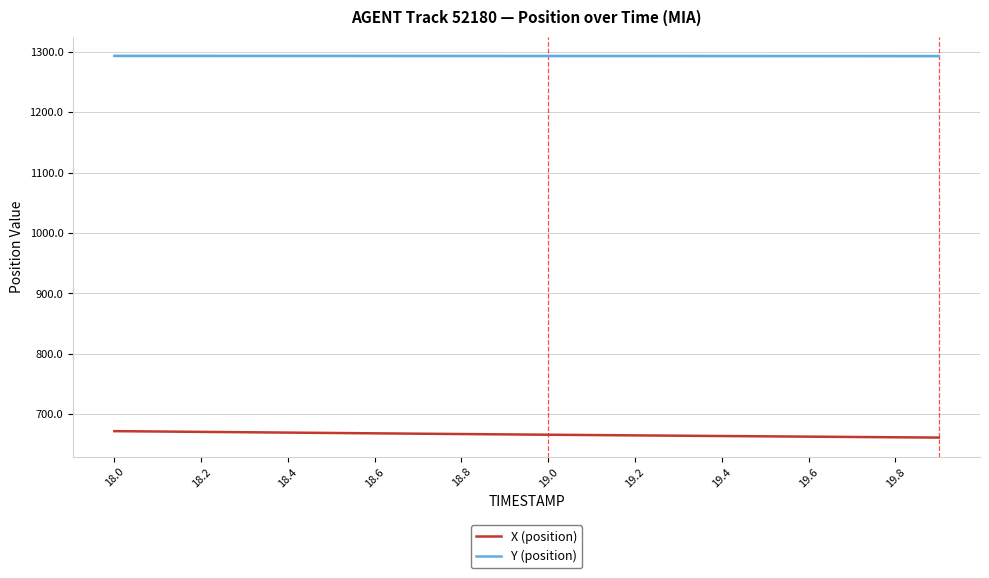

What are all the series names shown in the legend?

X (position), Y (position)